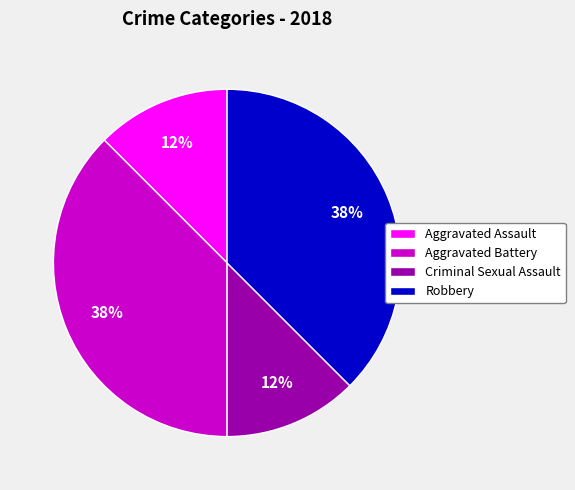

Does Aggravated Assault represent more than half of the total?

No